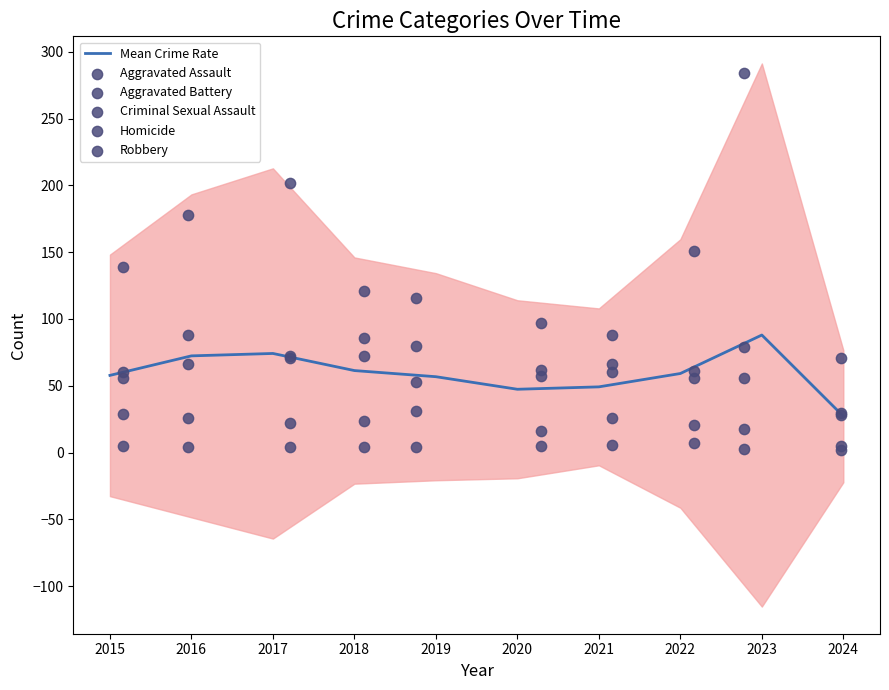

Which series reaches the minimum Y coordinate?

Homicide